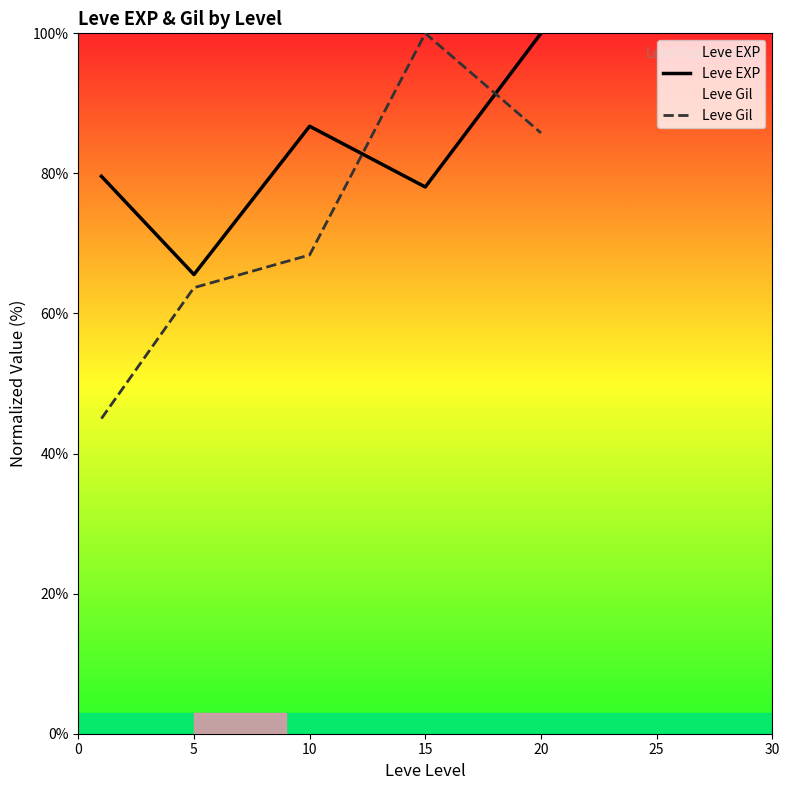

Which label corresponds to the largest value in the chart?

20